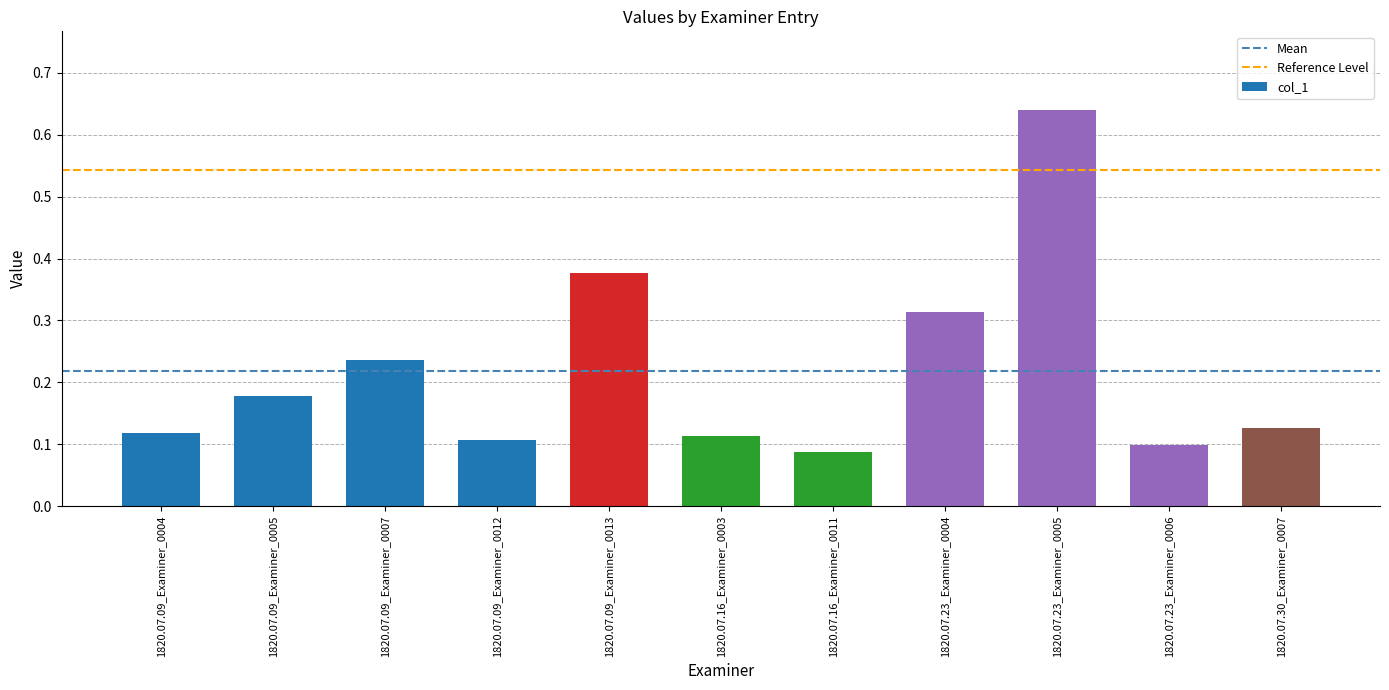

What is the difference between the values at 1820.07.30_Examiner_0007 and 1820.07.23_Examiner_0005?

0.5